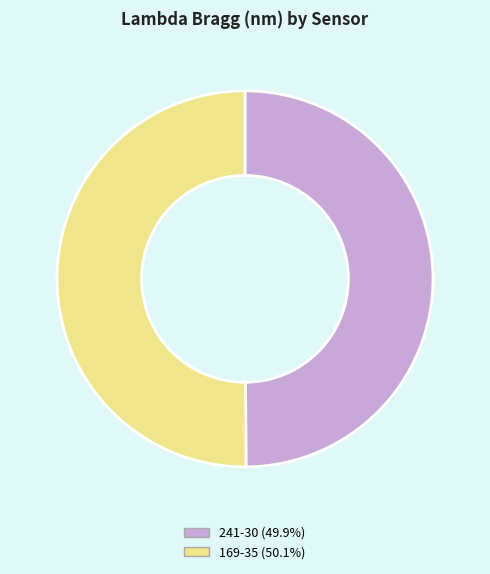

True or false: 169-35 accounts for 36% of the total.

False